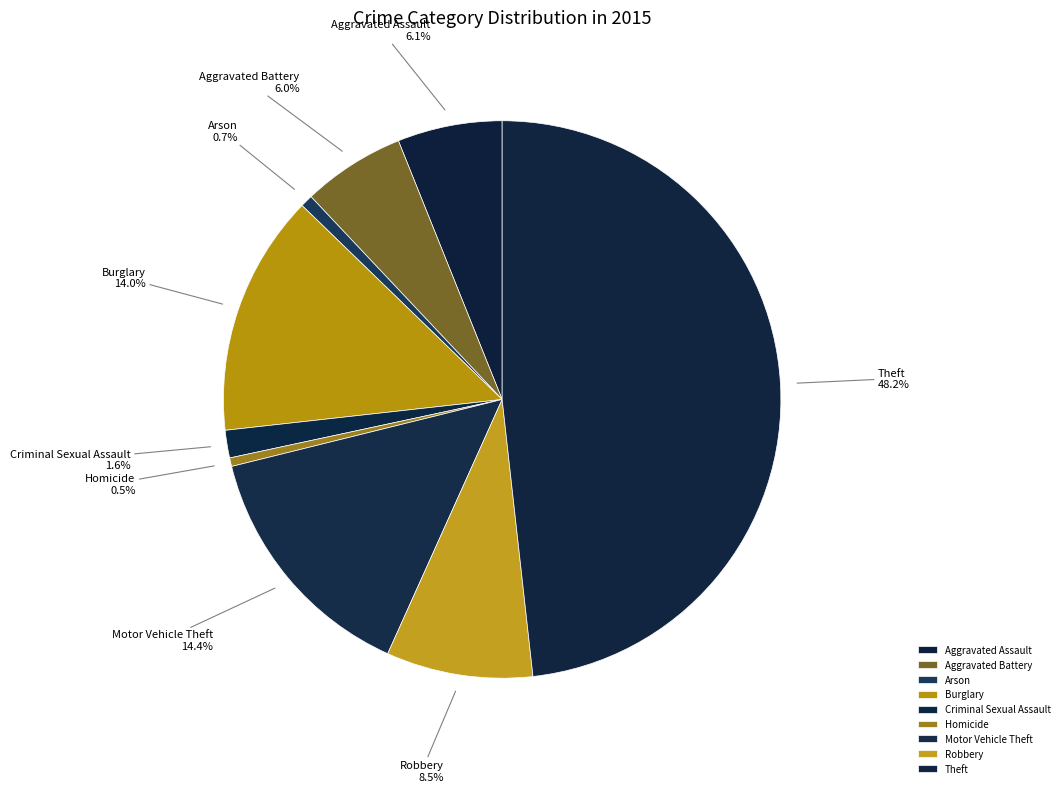

Which category has the biggest portion of the pie?

Theft